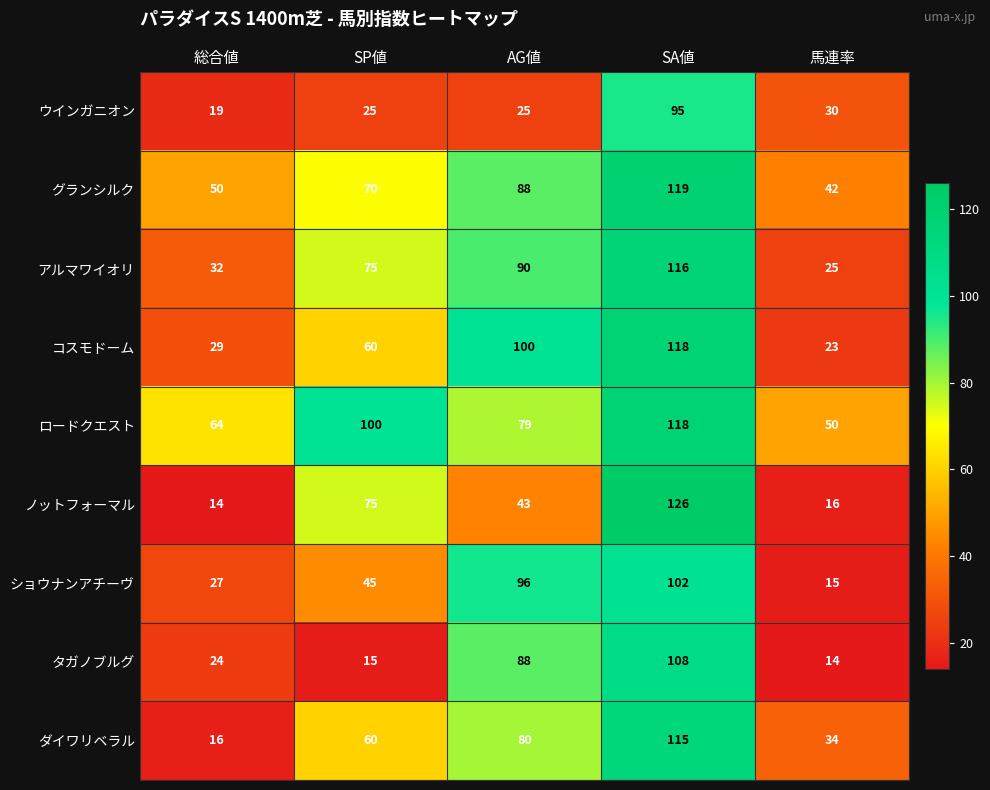

Where is グランシルク nearest to the value 80?

AG値